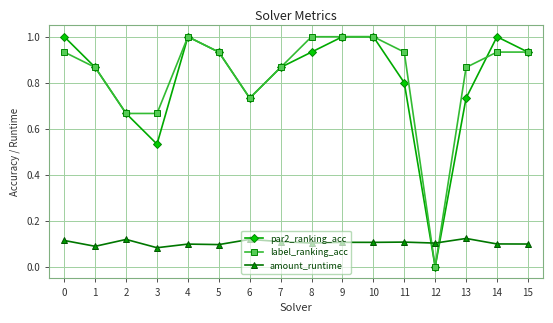

Does the chart have visible grid lines?

Yes